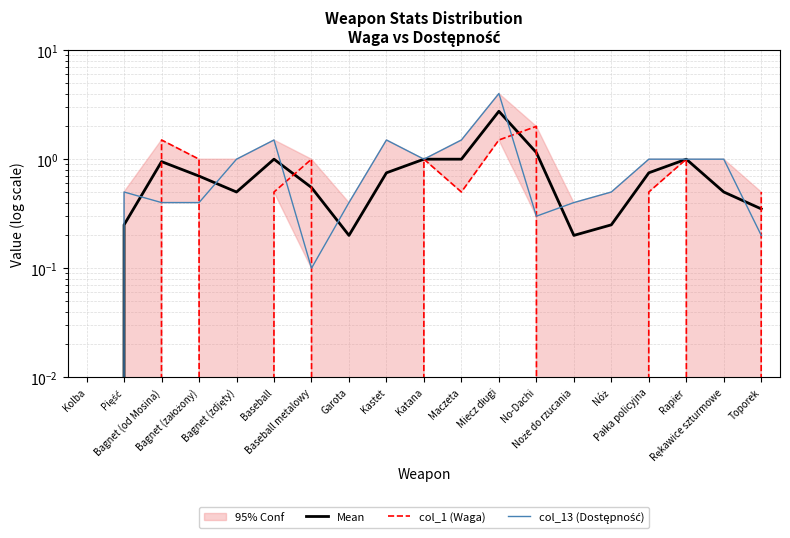

At how many categories does at least one series exceed 2?

1